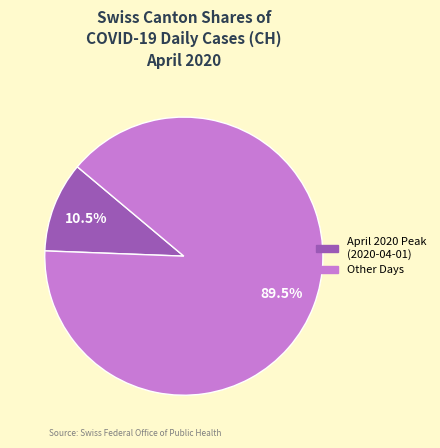

Is there any slice that represents more than half of the pie?

Yes